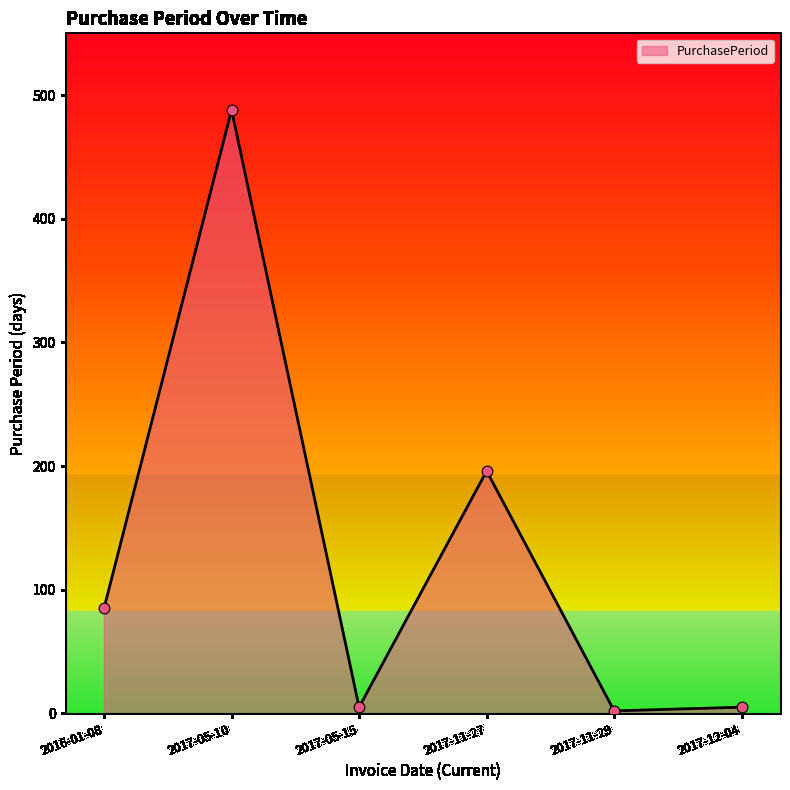

What is the change in value from 2017-05-15 to 2017-11-29?

-3